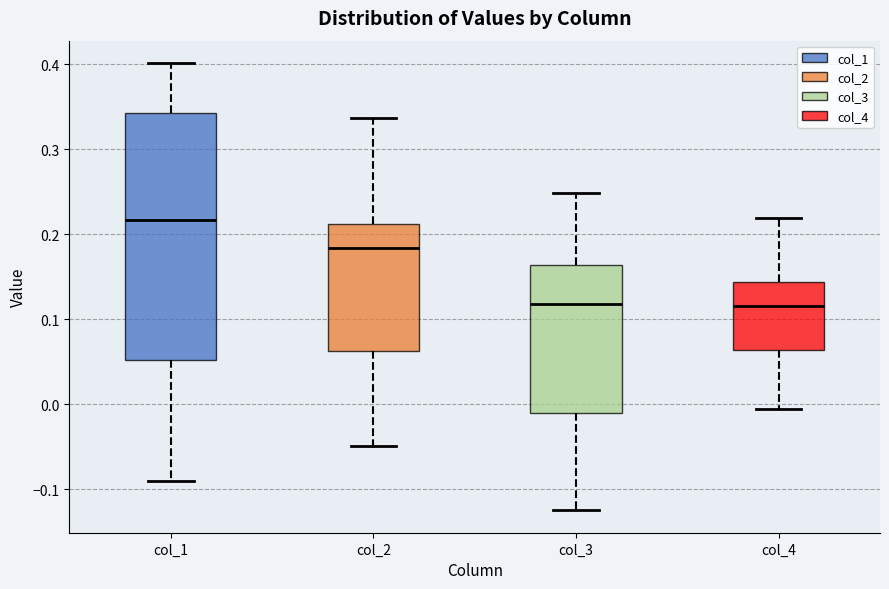

Reading left to right, transcribe this box plot: for each box, give where its median line is, the range the box spans, and where its two whiskers end, as read against the y-axis. The values are not printed on the chart, so give them approximately, as read against the axis.

col_1: median 0.22, box 0.05 to 0.34, whiskers -0.09 to 0.40
col_2: median 0.18, box 0.06 to 0.21, whiskers -0.05 to 0.34
col_3: median 0.12, box -0.01 to 0.16, whiskers -0.13 to 0.25
col_4: median 0.12, box 0.06 to 0.14, whiskers -0.01 to 0.22